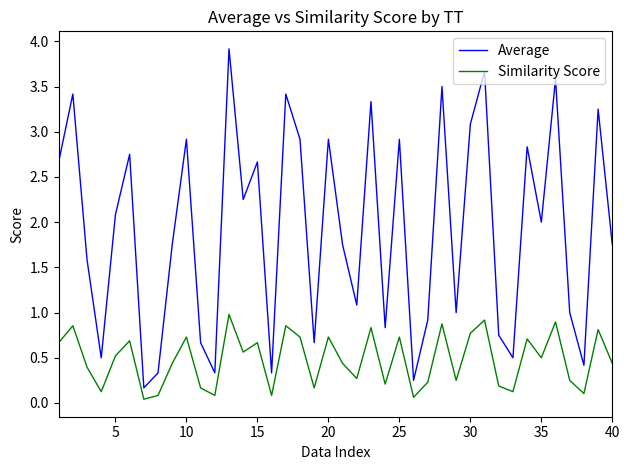

What are all the series names shown in the legend?

Average, Similarity Score